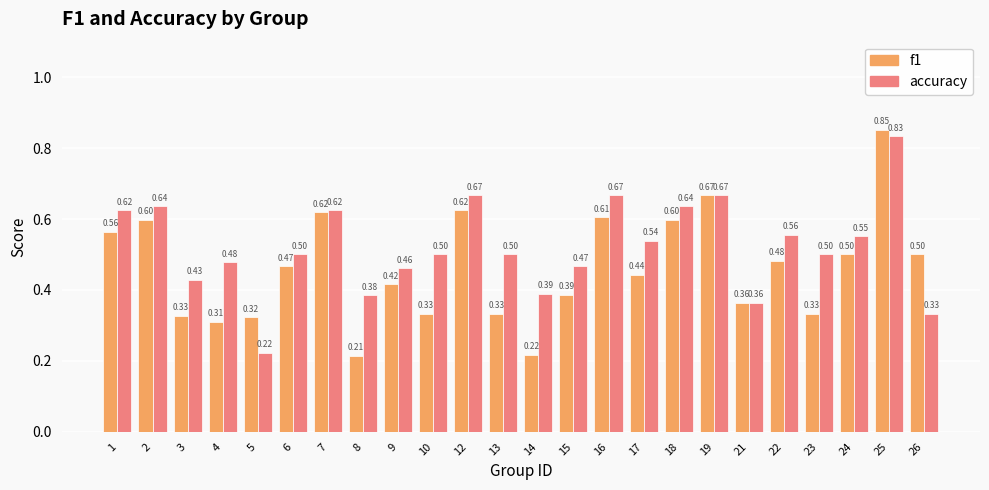

Rank the series by their maximum value, from lowest to highest.

accuracy, f1